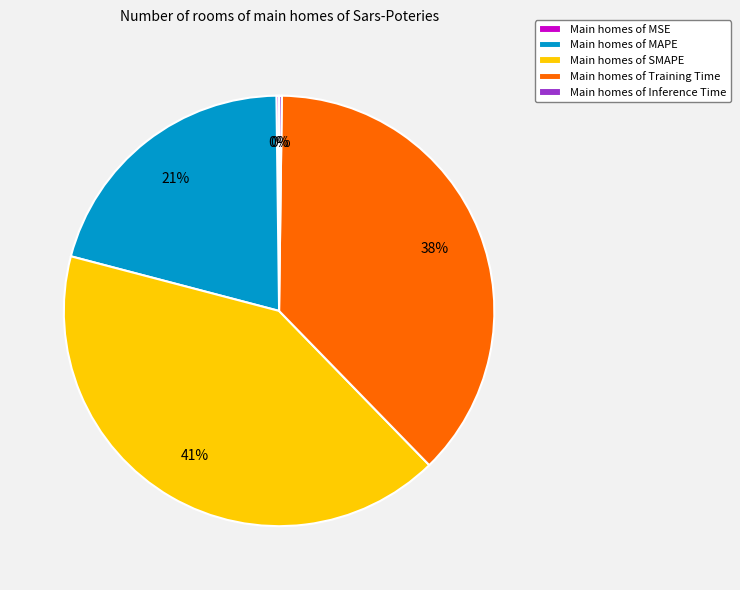

Is it true that Main homes of SMAPE is 49% of the pie?

False